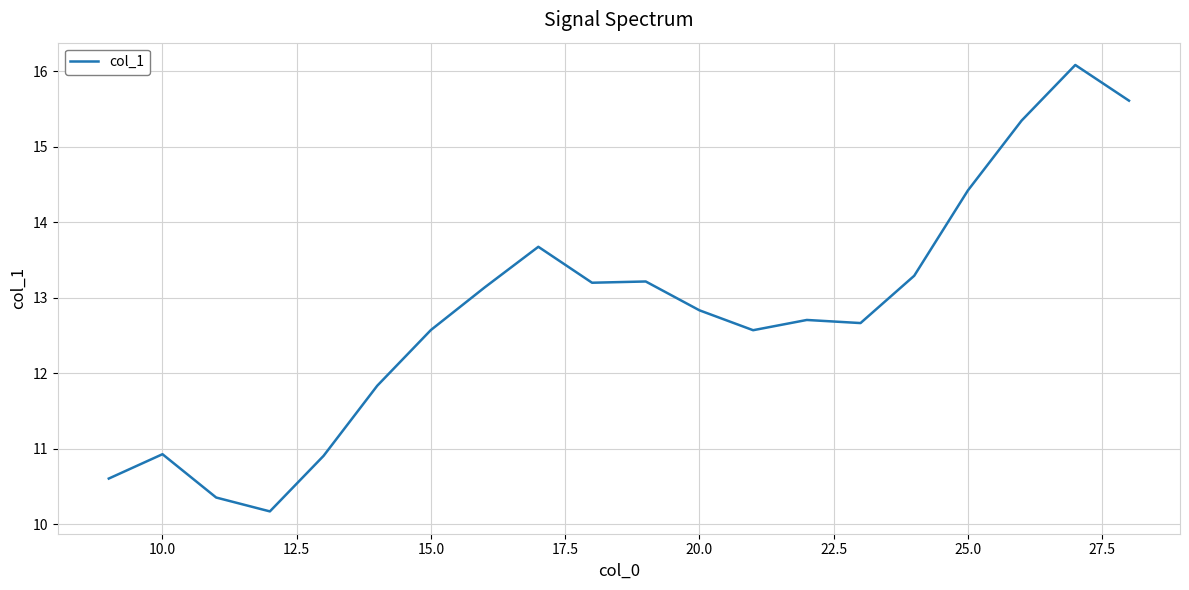

Count the number of categories in the chart.

20